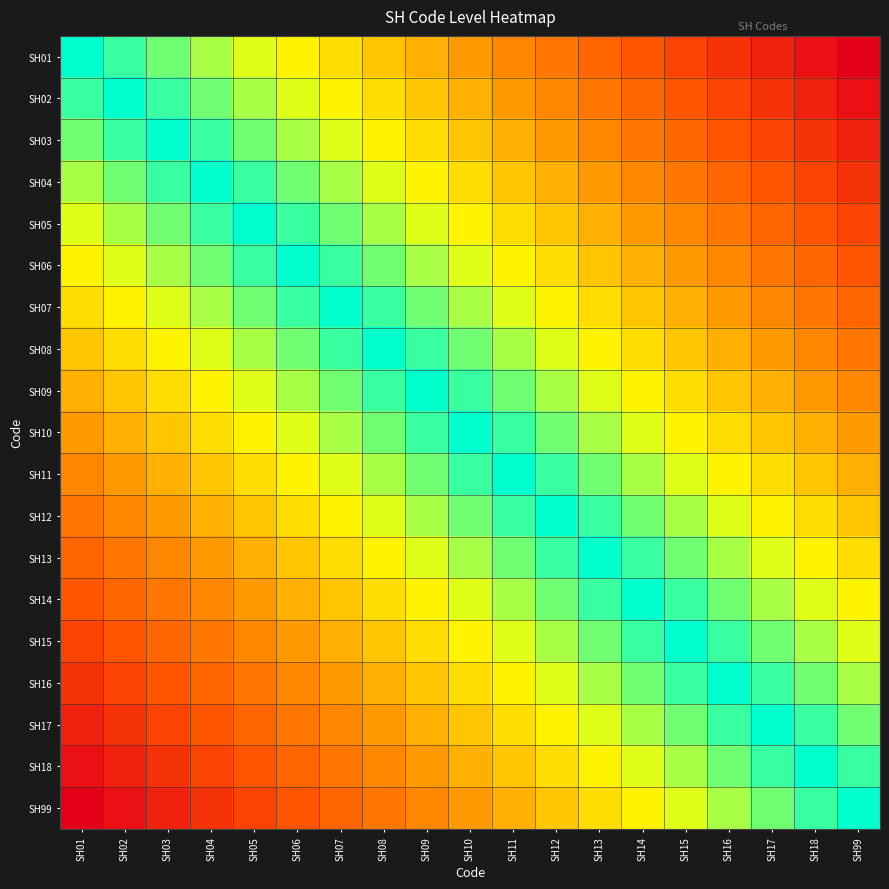

Which label corresponds to the largest value in the chart?

SH01